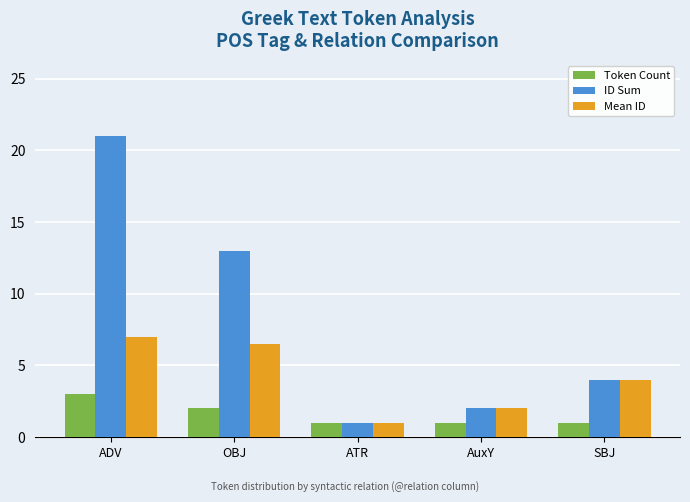

What is the value of the Token Count bar at the 4th from the left?

1.0